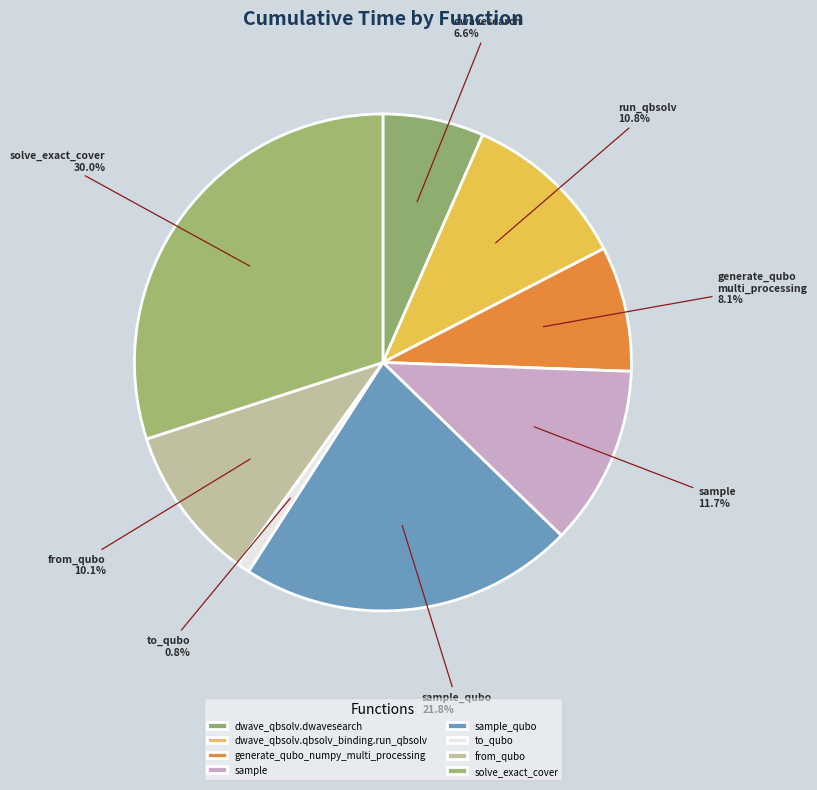

How many slices are in this pie chart?

8